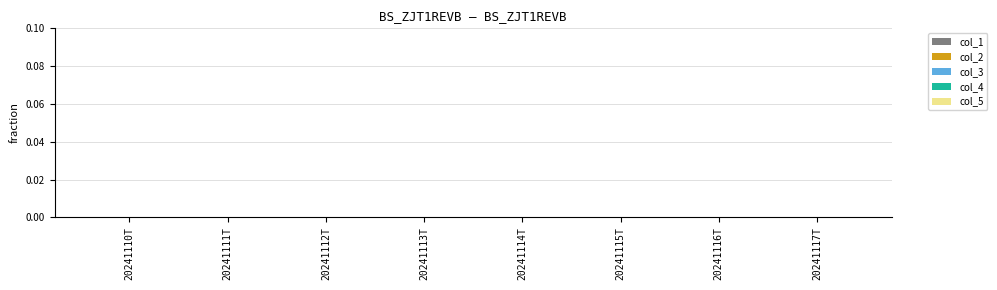

Is it true that col_3 equals 0.0 at 20241117T?

True